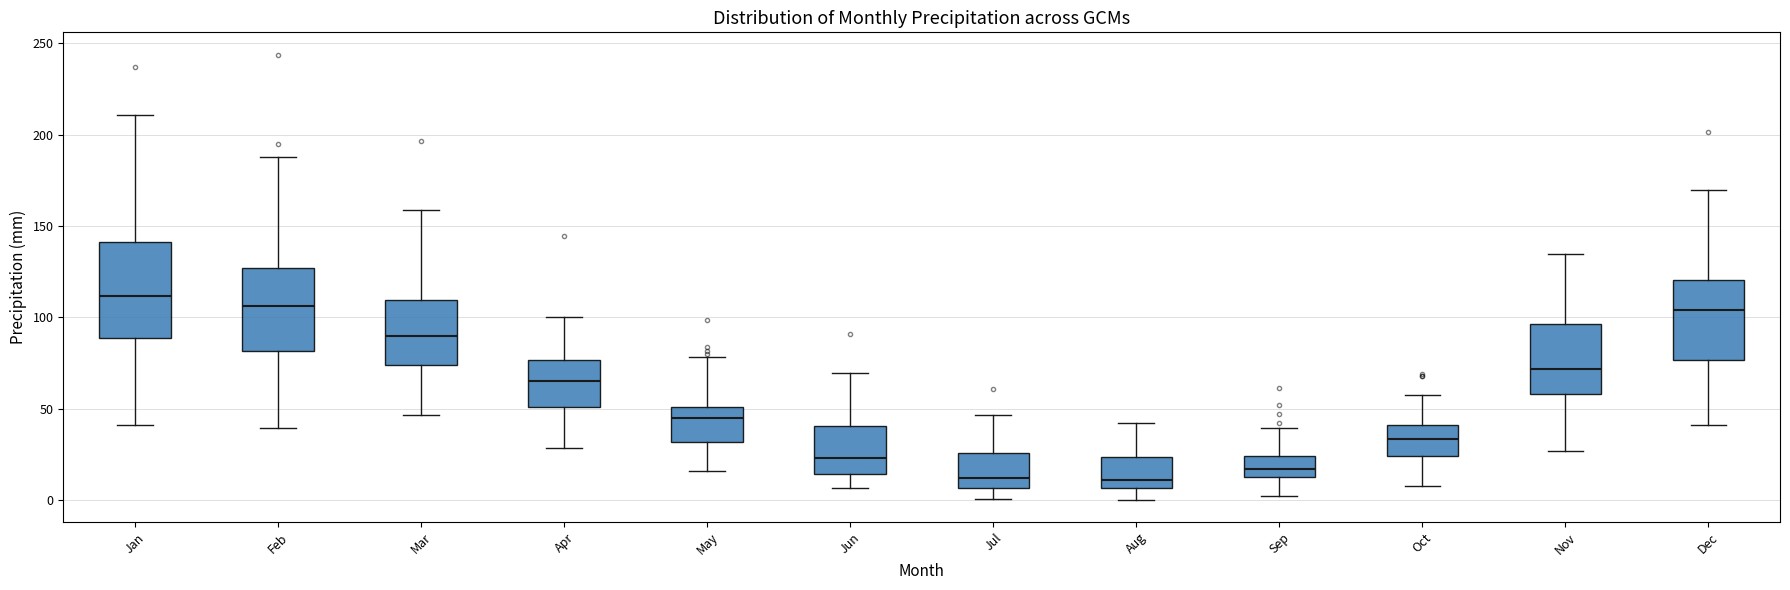

Comparing the boxes themselves (not the whiskers), which one is the tallest?

Jan